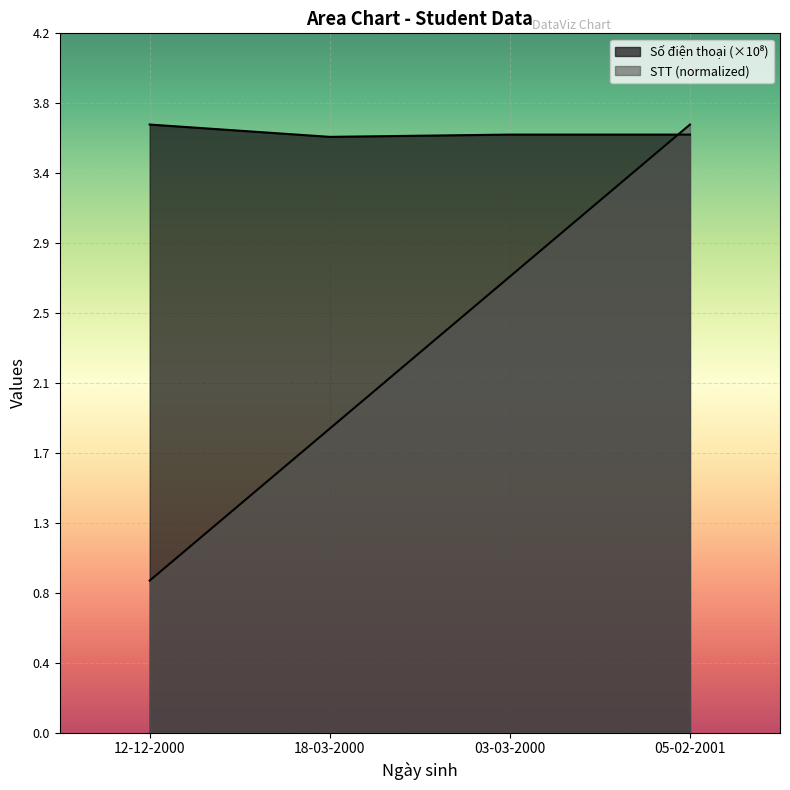

What value does the Số điện thoại series have at 12-12-2000?

3.7